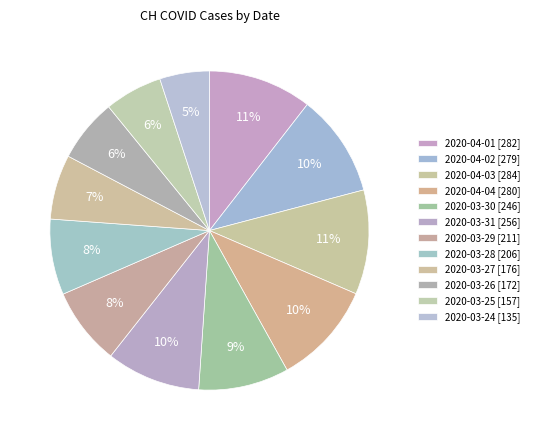

Count the number of slices in the pie.

12